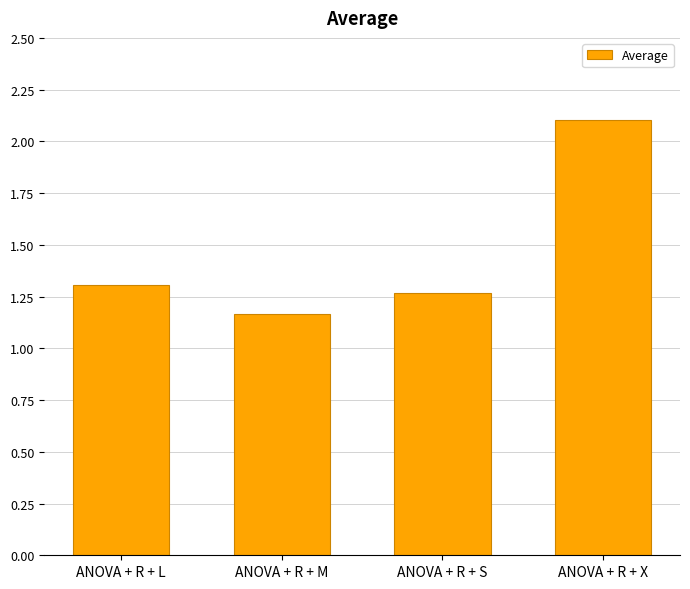

How many bars are there in total?

4